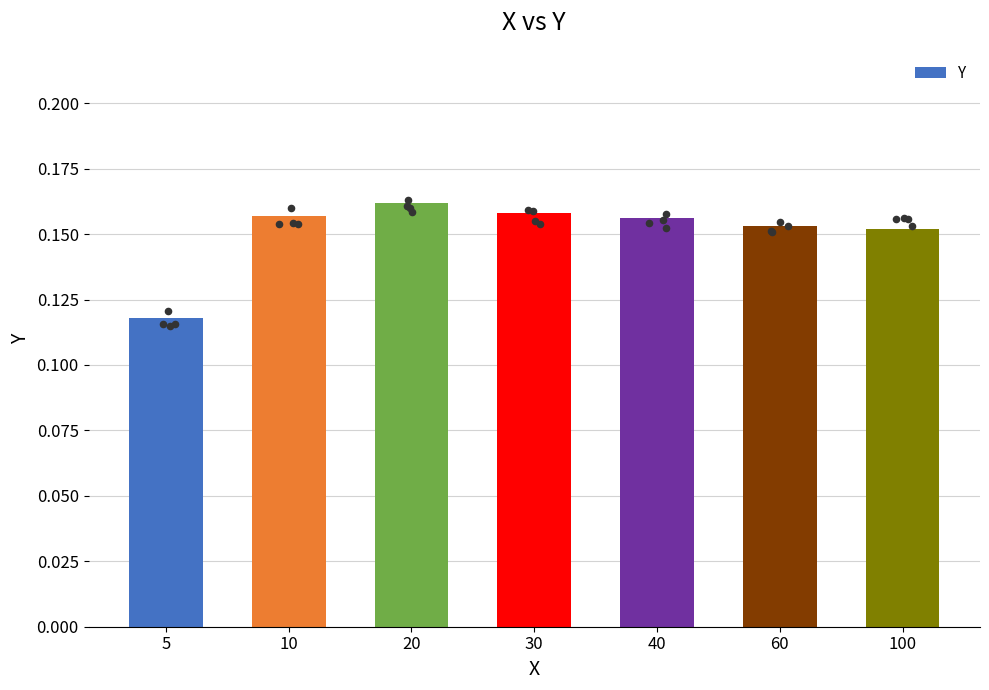

Between 40 and 10, which is larger?

10